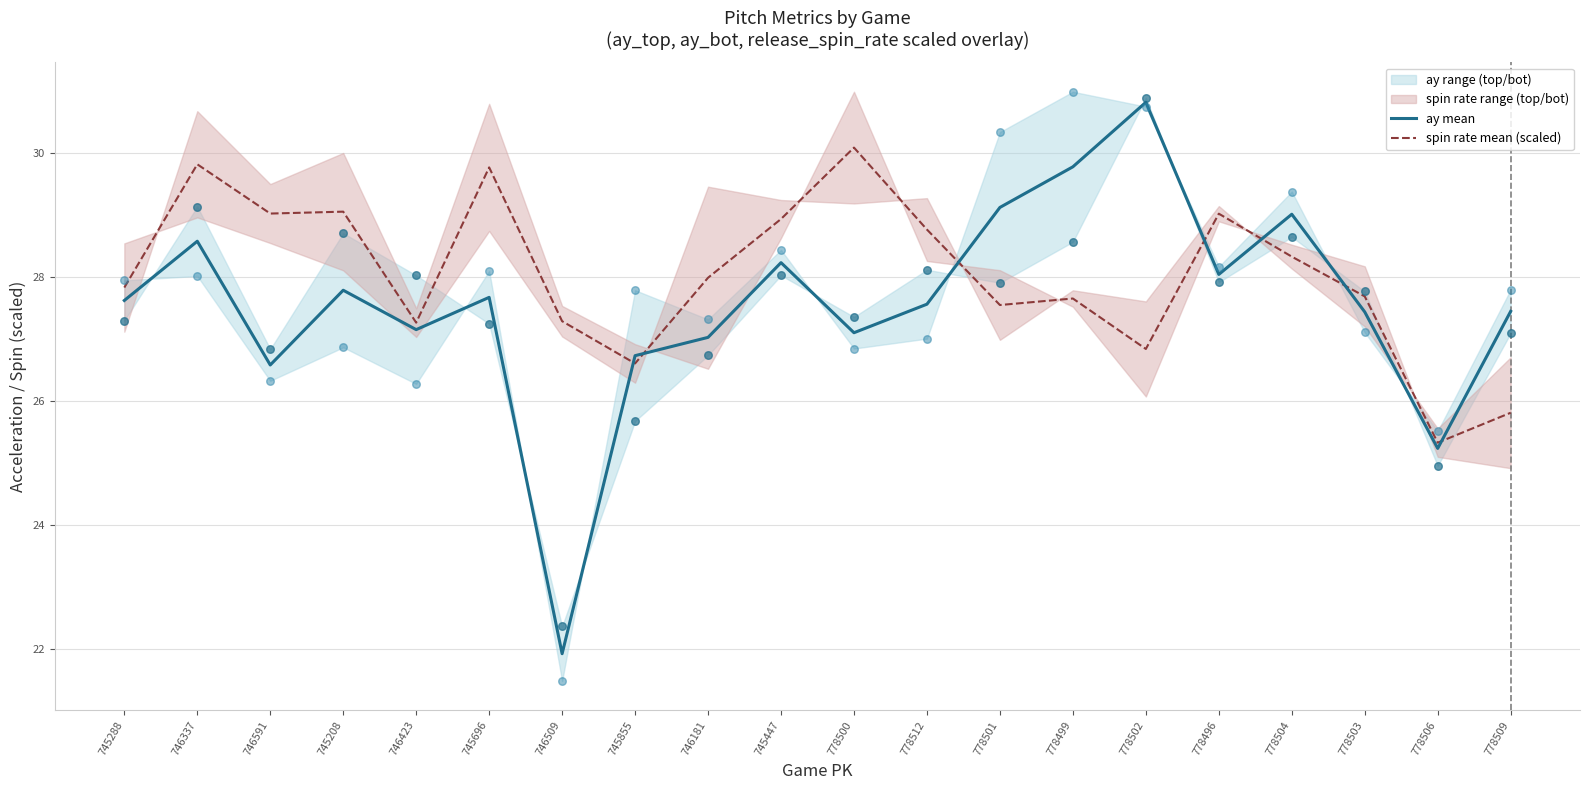

Is the value of spin rate mean (scaled) at 746423 greater than the value of ay mean at 746337?

No